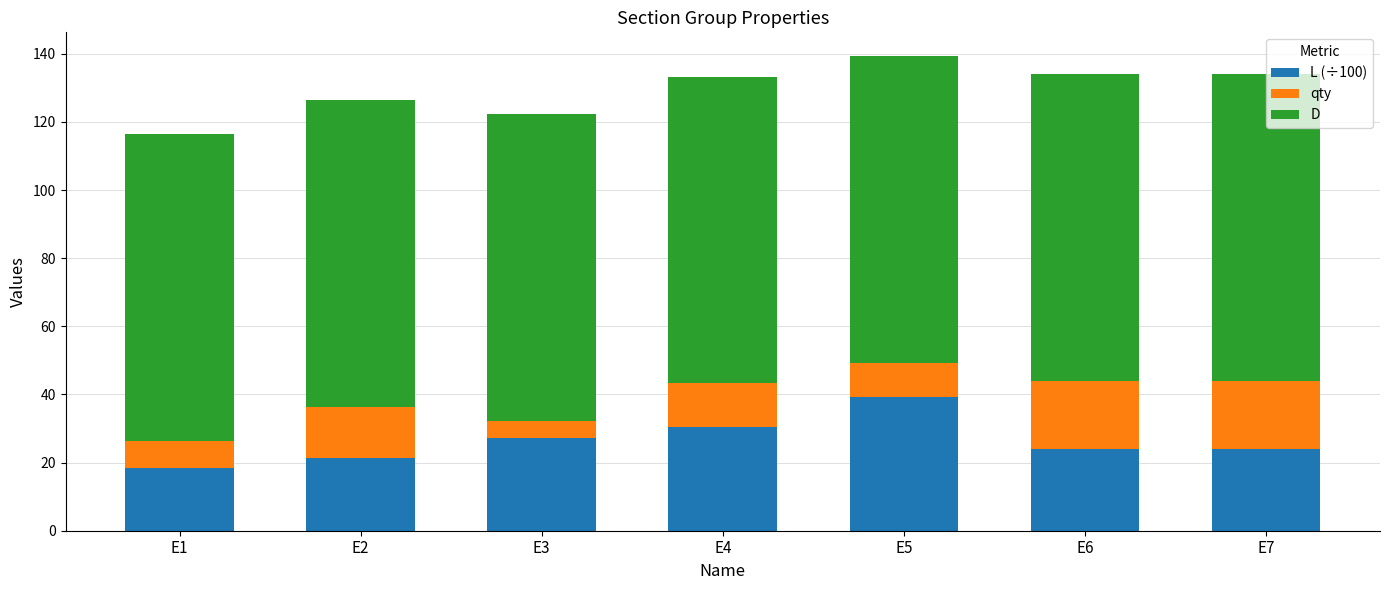

Which category has the highest value in the L (÷100) series?

E5